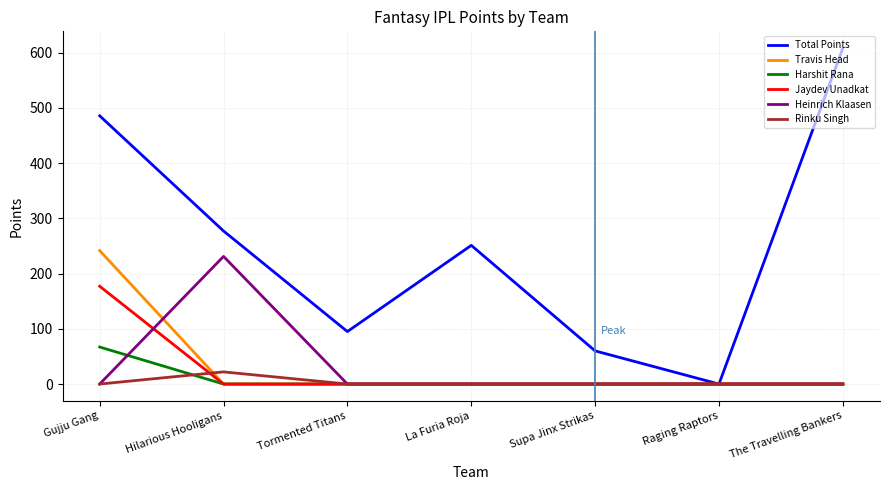

Which series has the largest range (max minus min)?

Total Points